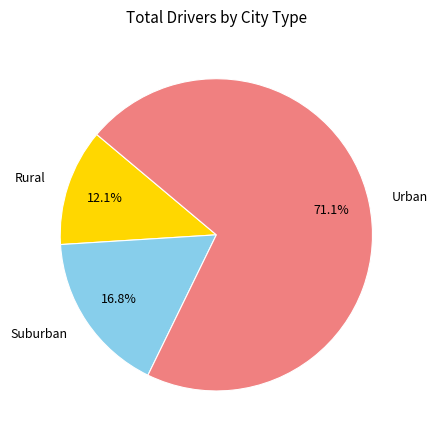

Does any single category account for the majority?

Yes